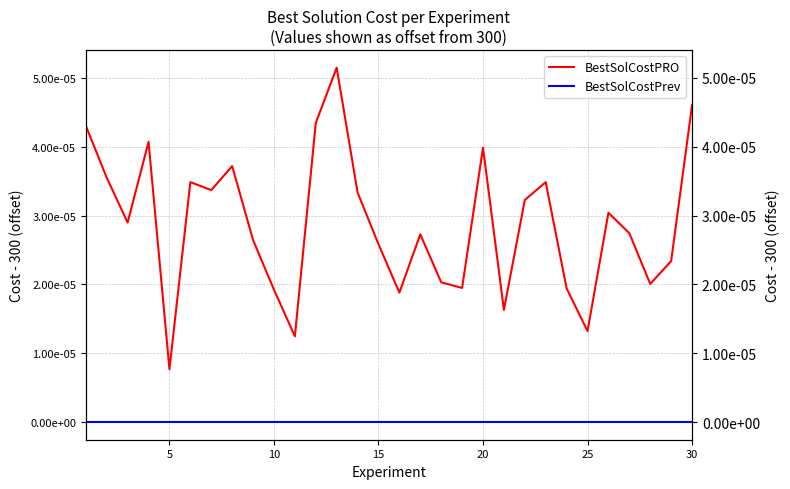

How many interior local peaks does the BestSolCostPrev series have?

6